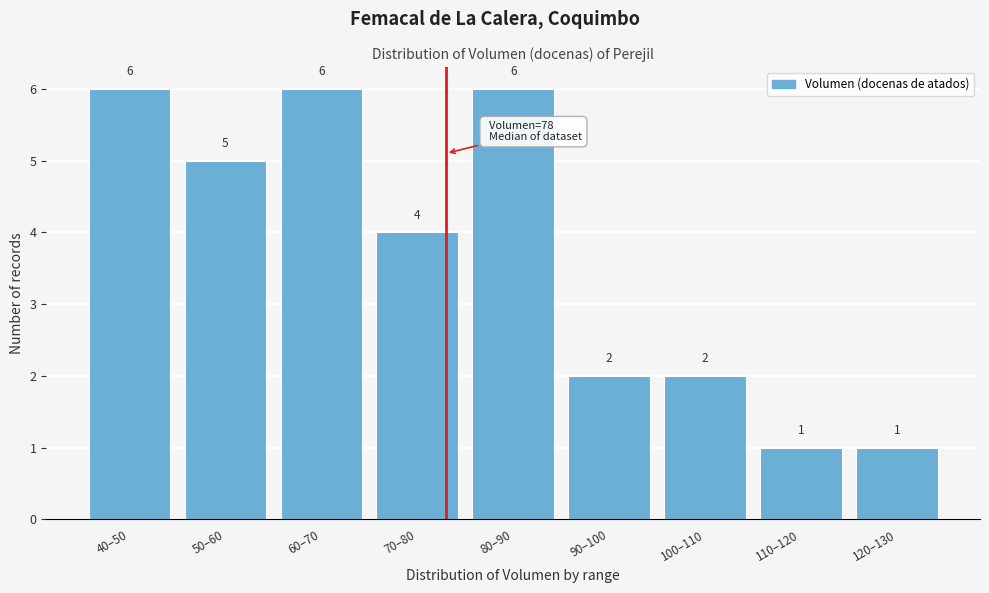

Reading left to right, what are all the values shown in this chart?

6	5	6	4	6	2	2	1	1